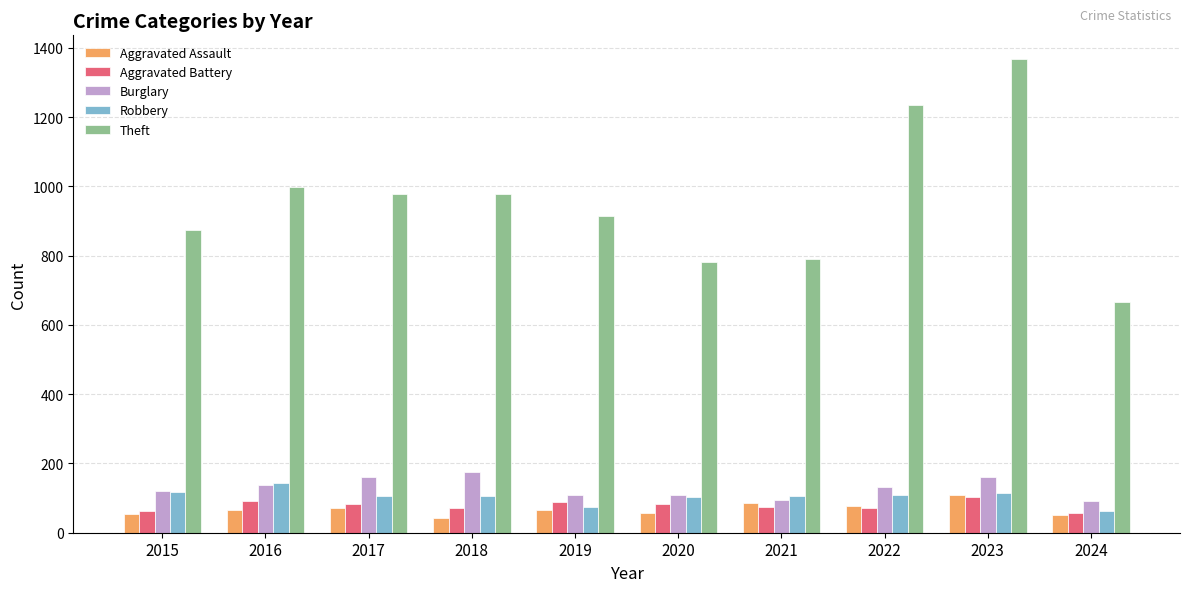

Read the Theft value at 2022.

1235